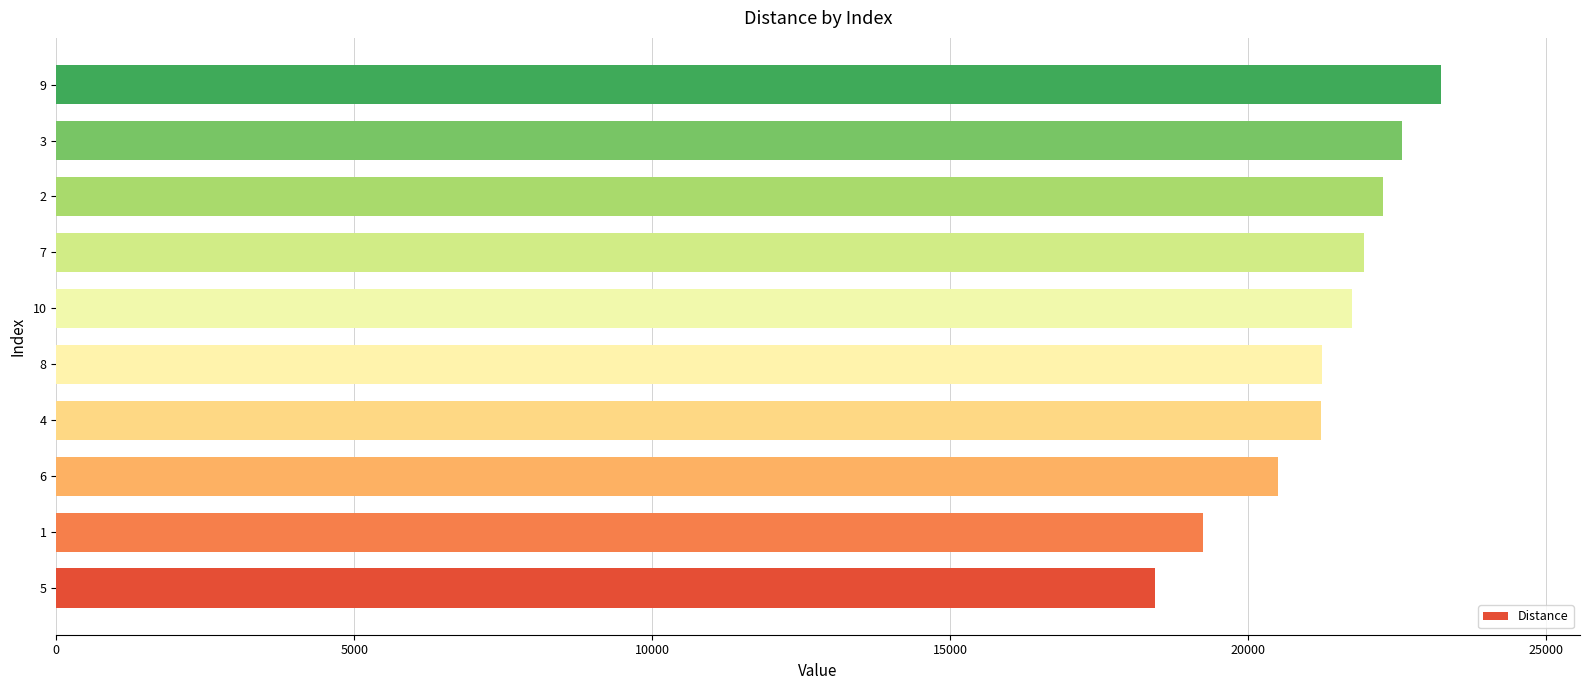

Read the value at 8, to the nearest 100.

21200